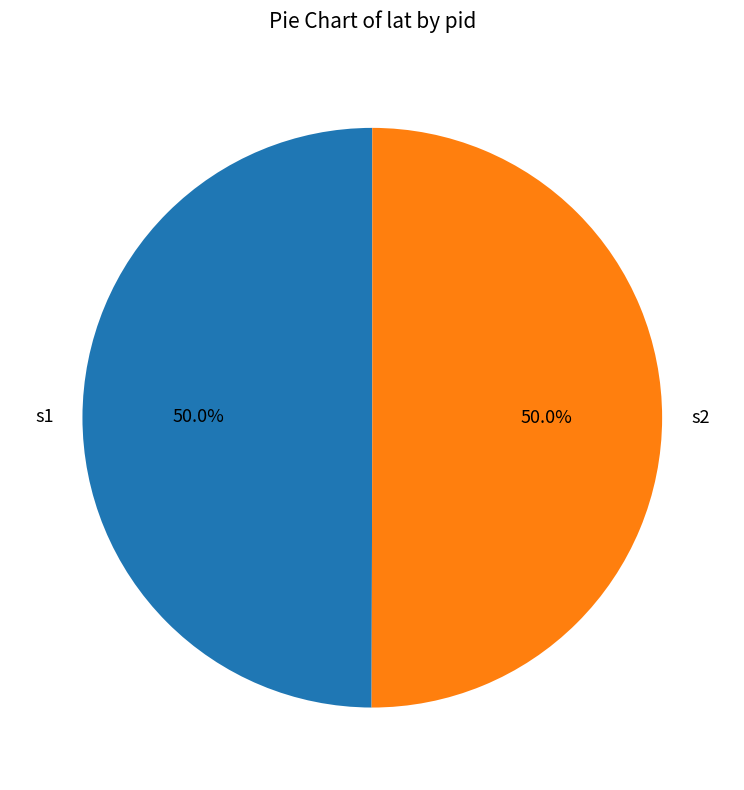

Approximately how many times larger is the value at s2 compared to s1?

1.0